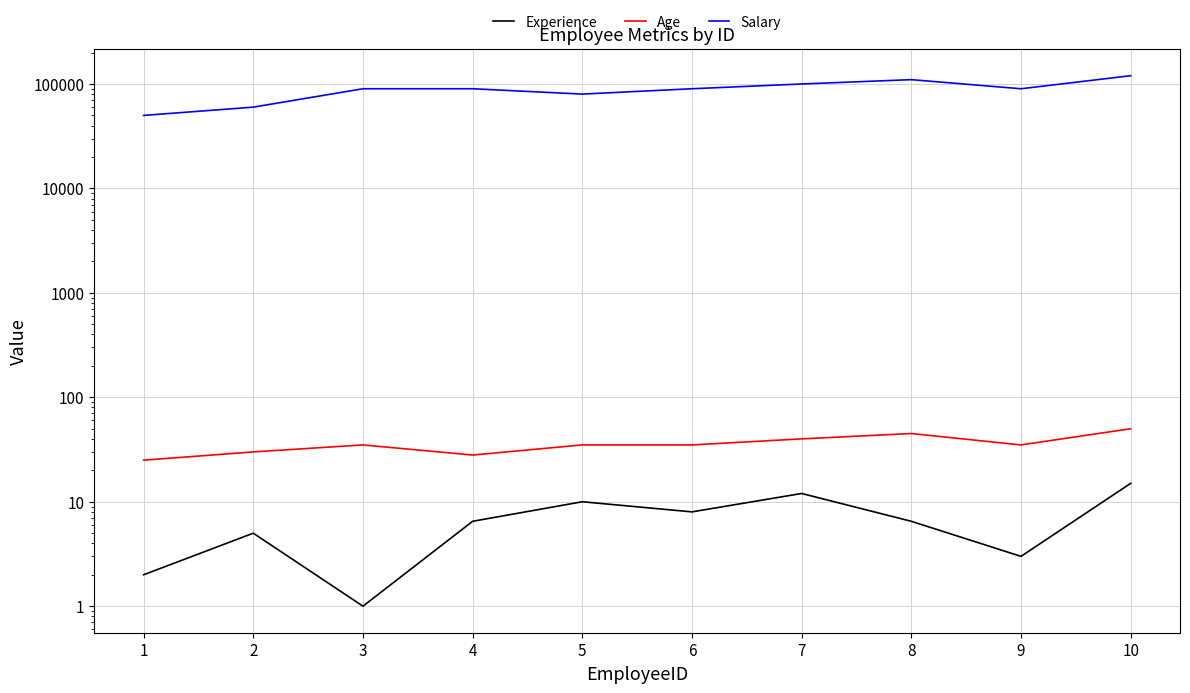

In Salary, how many points are lower than both neighbors (excluding endpoints)?

2